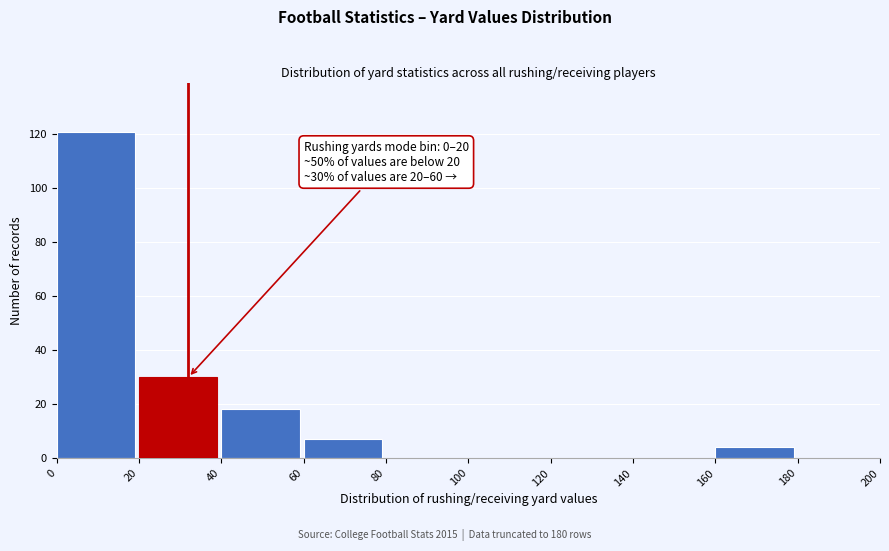

Over which range of the x-axis is the bar tallest?

0 to 20